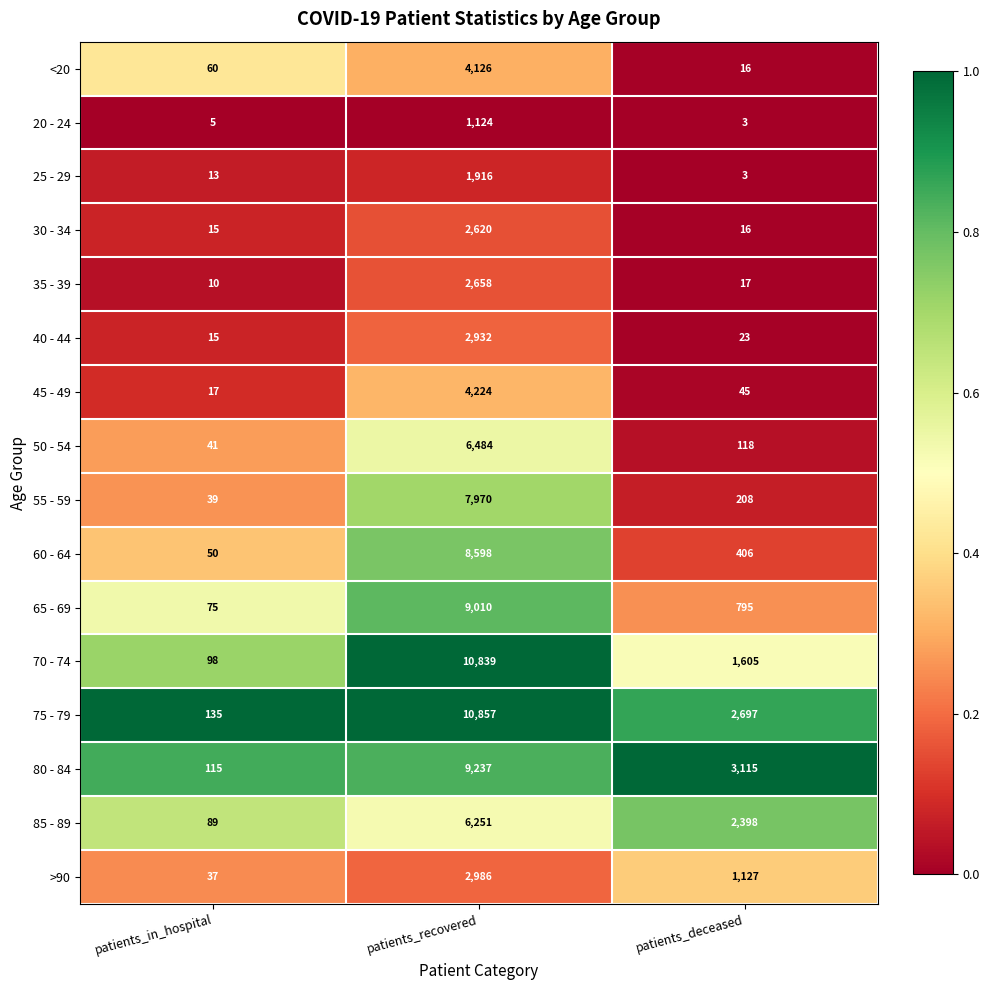

Which series has the widest spread of values?

70 - 74